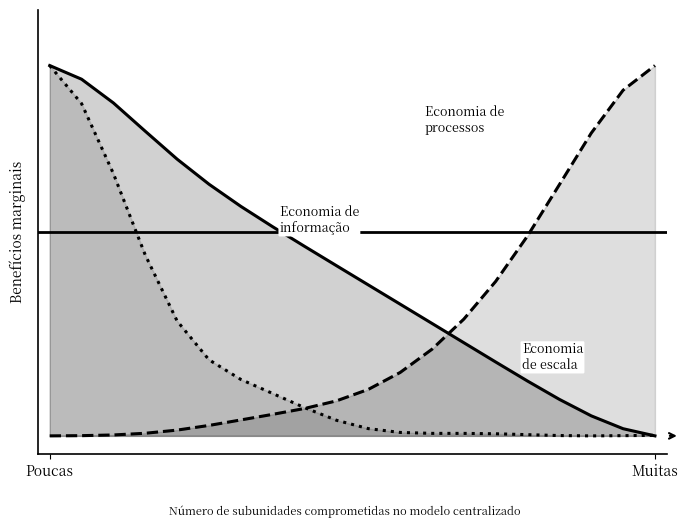

Which series has the widest spread of values?

Economia de escala